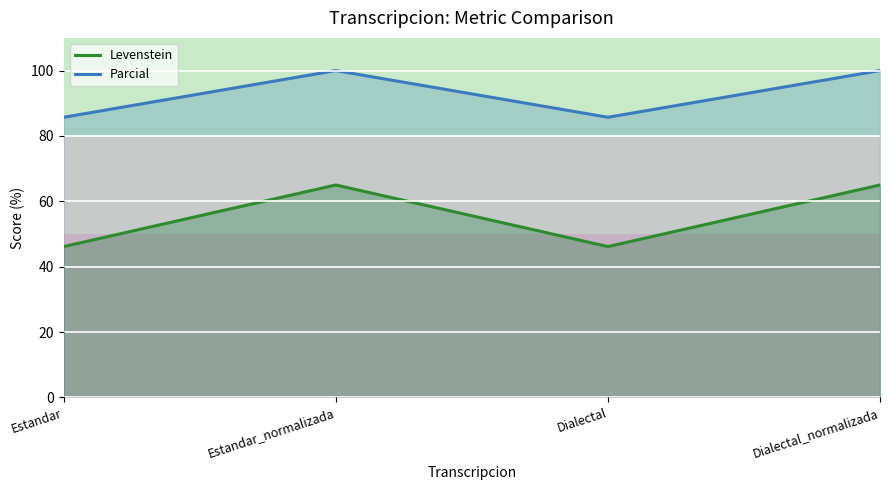

Reading left to right, what are all the values shown in this chart?

Levenstein: 46.2	65.0	46.2	65.0
Parcial: 85.7	100.0	85.7	100.0